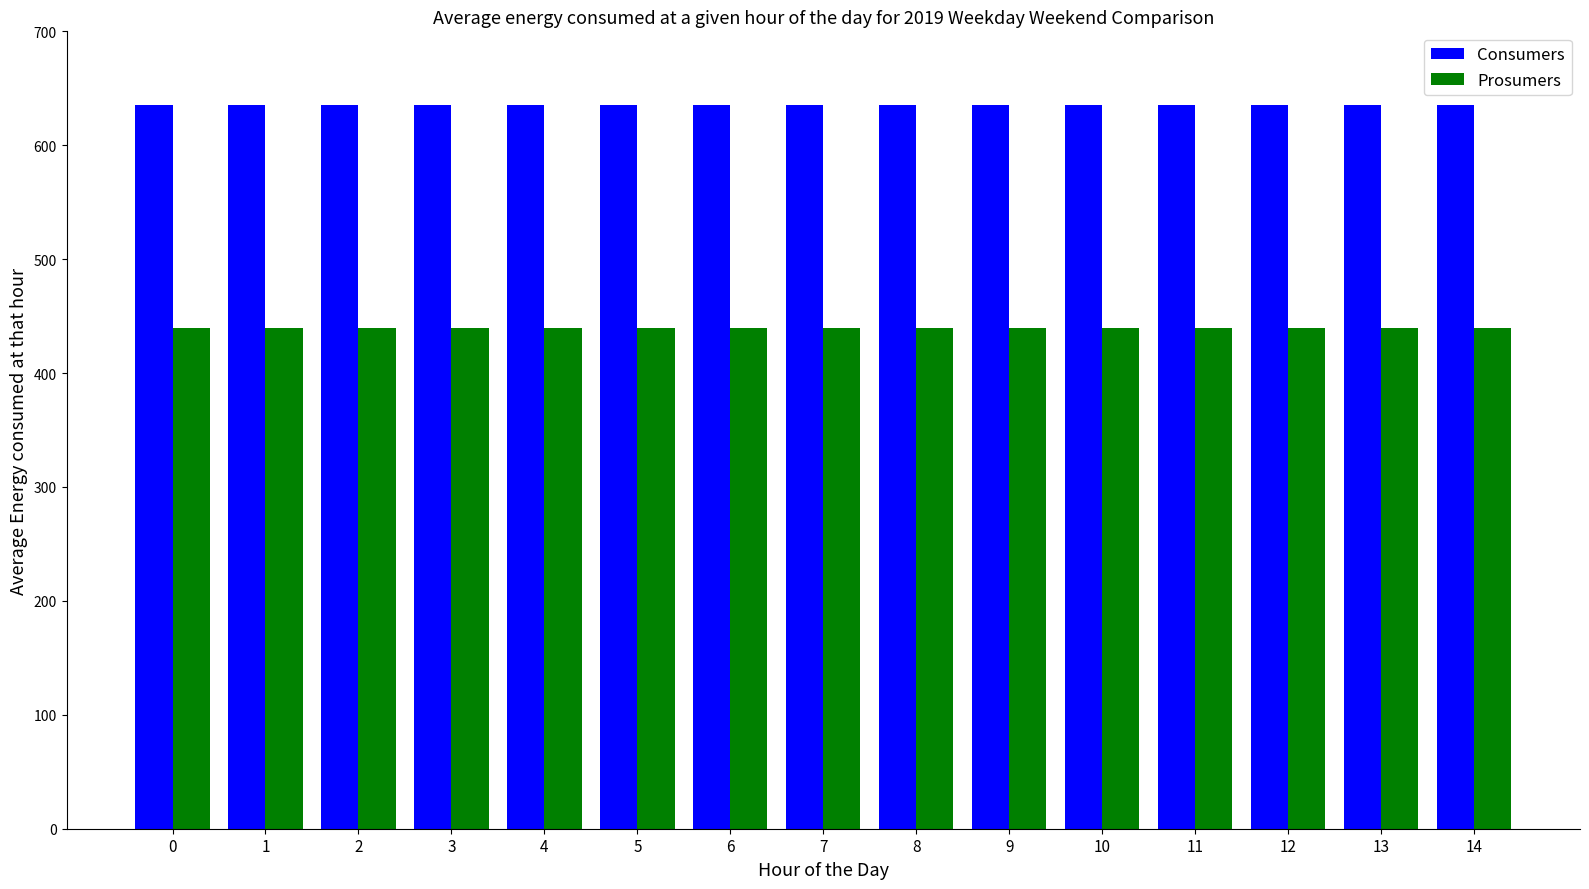

What is the minimum value for Consumers?

635